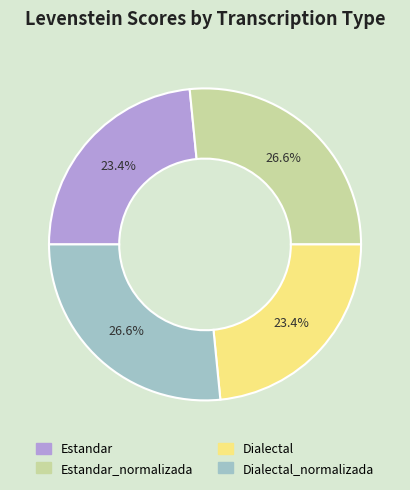

Rank the categories by value from lowest to highest.

Estandar, Dialectal, Estandar_normalizada, Dialectal_normalizada